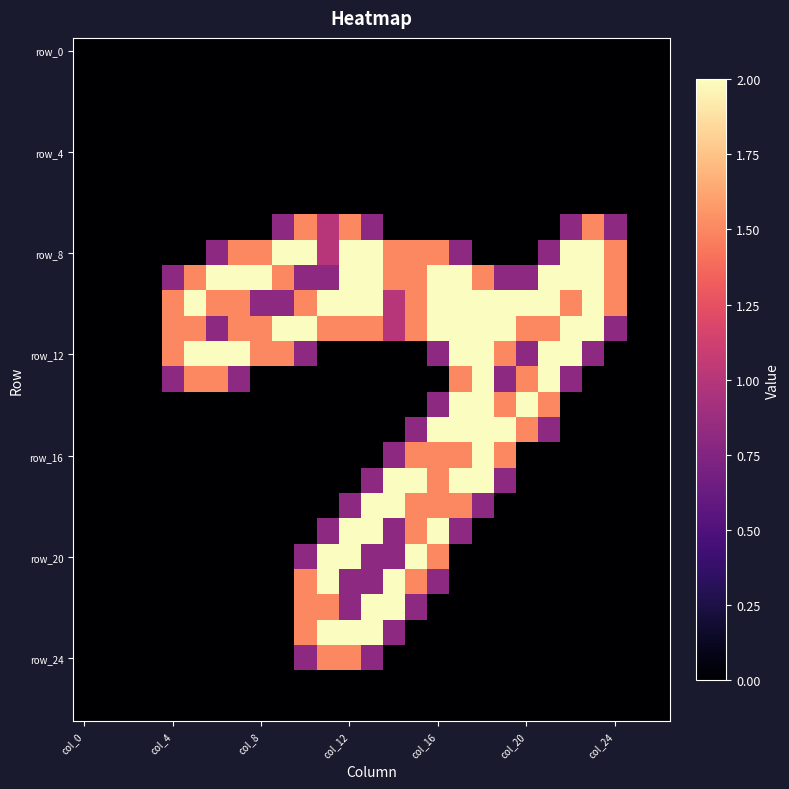

Which category has the highest value across all series?

9